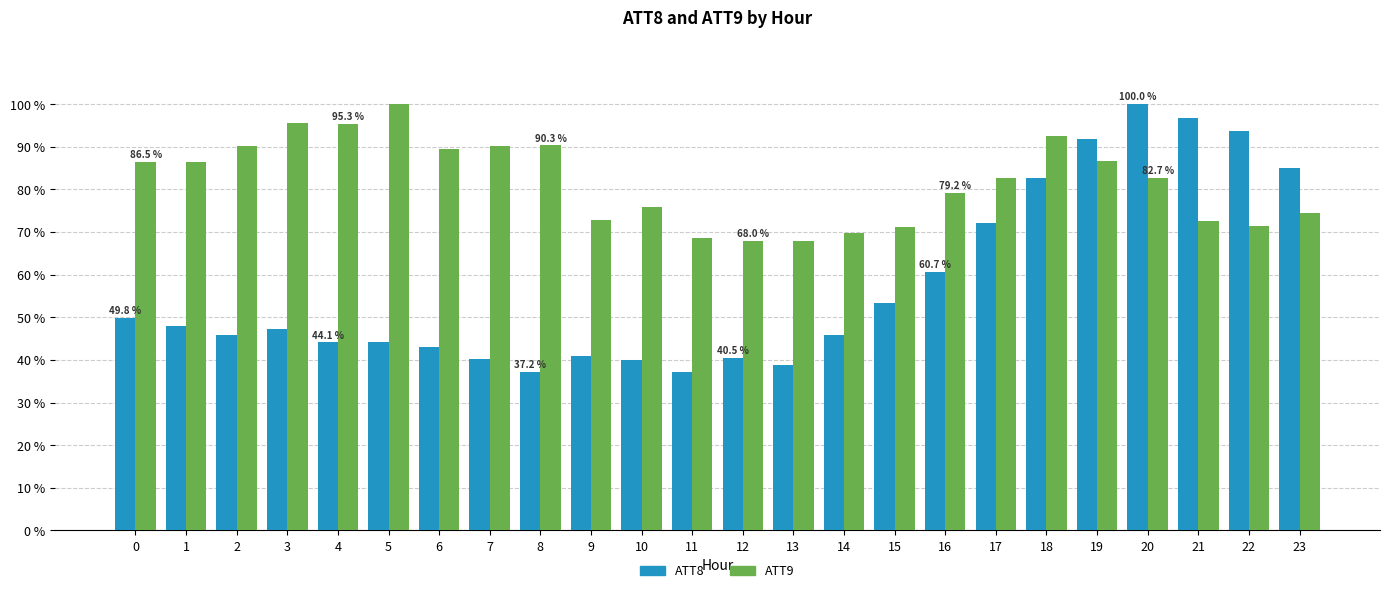

At which label is ATT8 closest to 68?

17